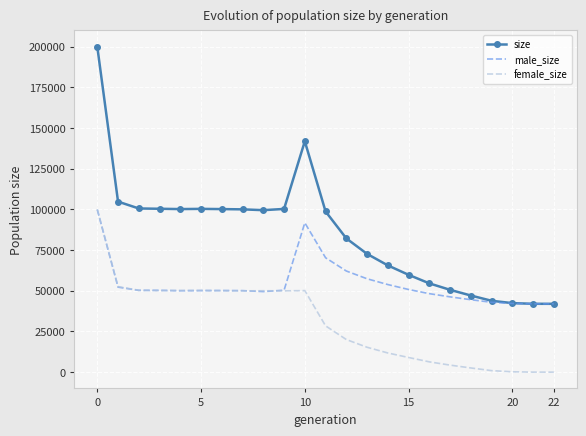

List the series in order of their overall mean, lowest first.

female_size, male_size, size